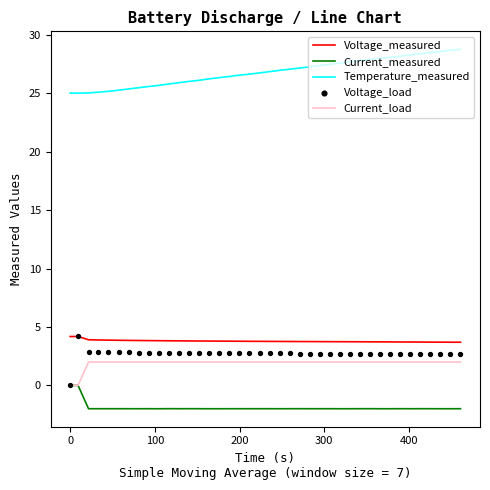

Which series contains the lowest Y value?

Current_measured